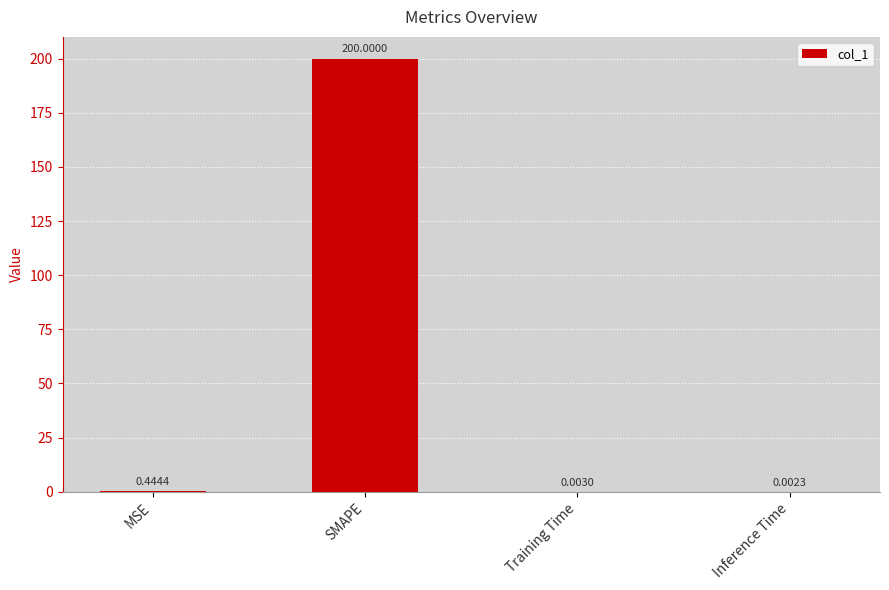

What is the sum of all values?

200.4